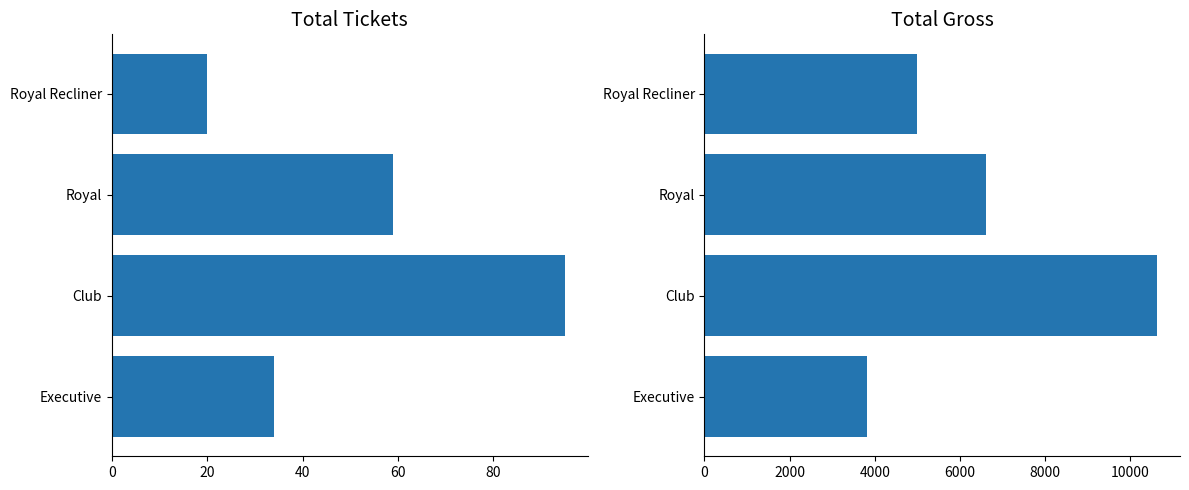

At how many categories does at least one series exceed 8614?

1